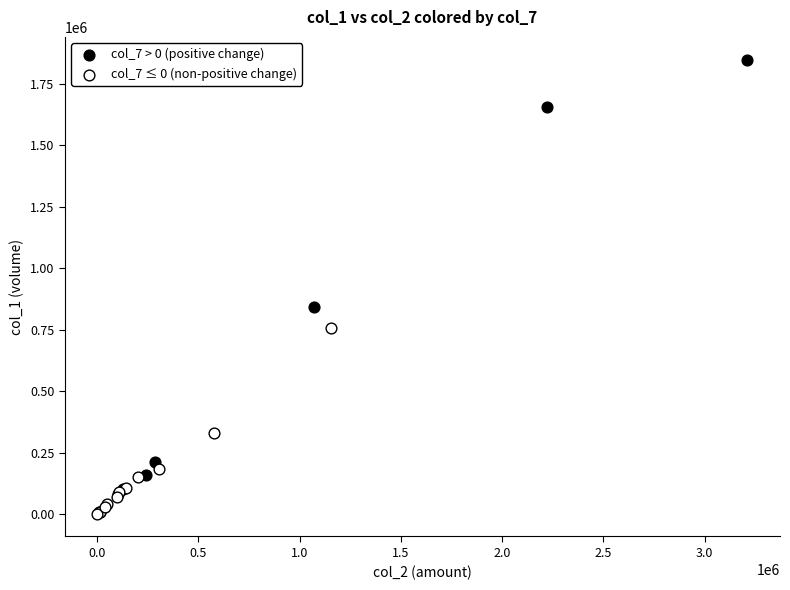

Which series has the largest Y range (max minus min)?

col_7 > 0 (positive change)